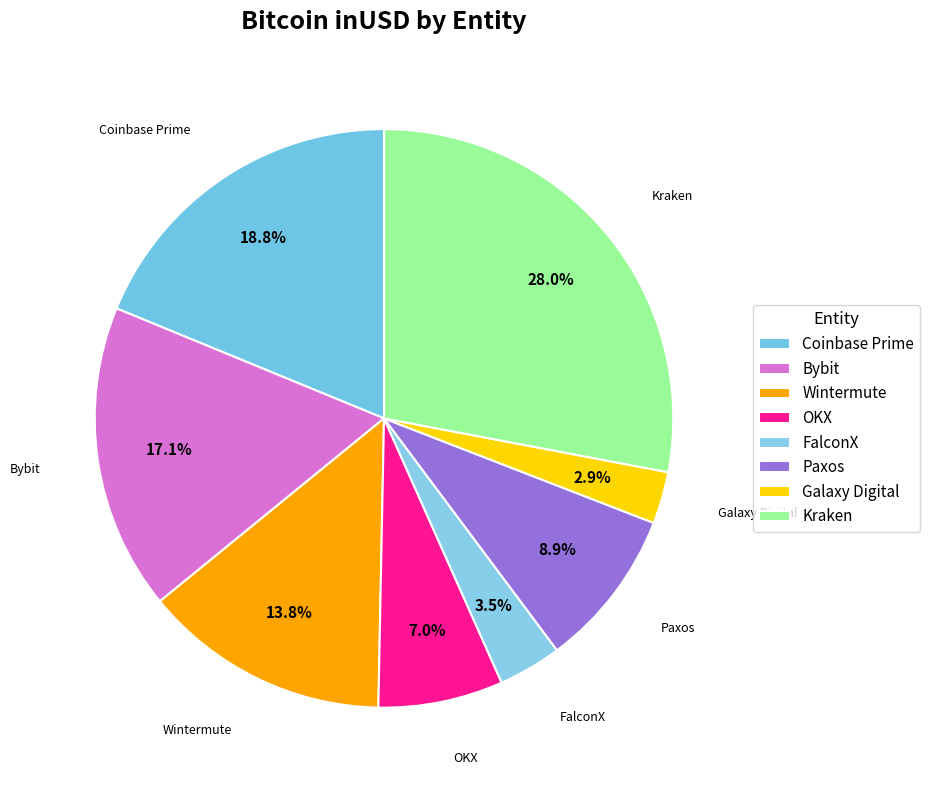

Does any single category account for the majority?

No